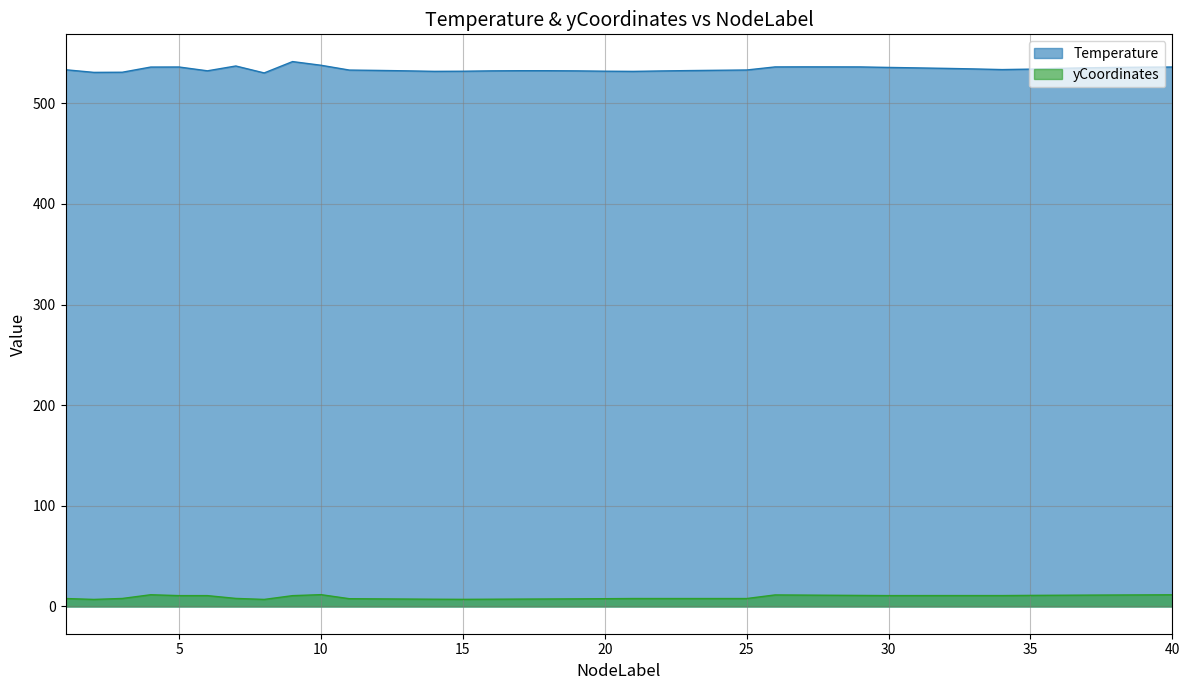

What are all the series names shown in the legend?

Temperature, yCoordinates